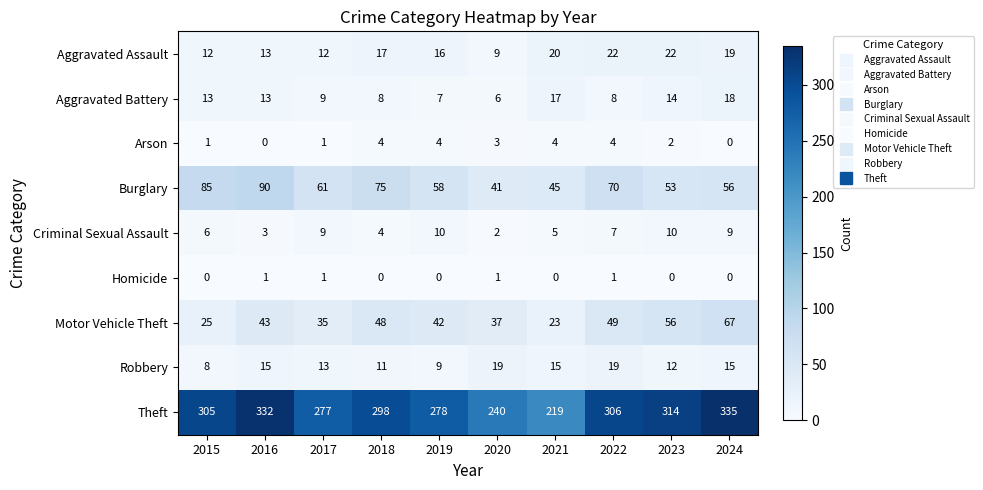

What is the difference between the maximum and minimum values in the Robbery series?

11